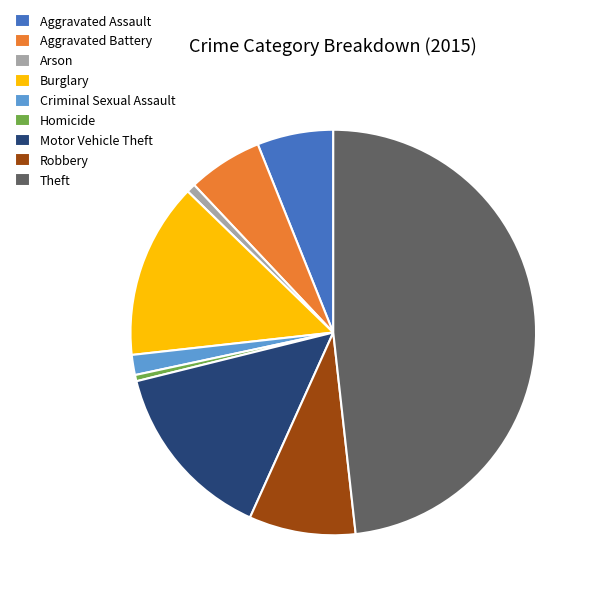

Approximately how many times larger is the value at Arson compared to Criminal Sexual Assault?

0.4